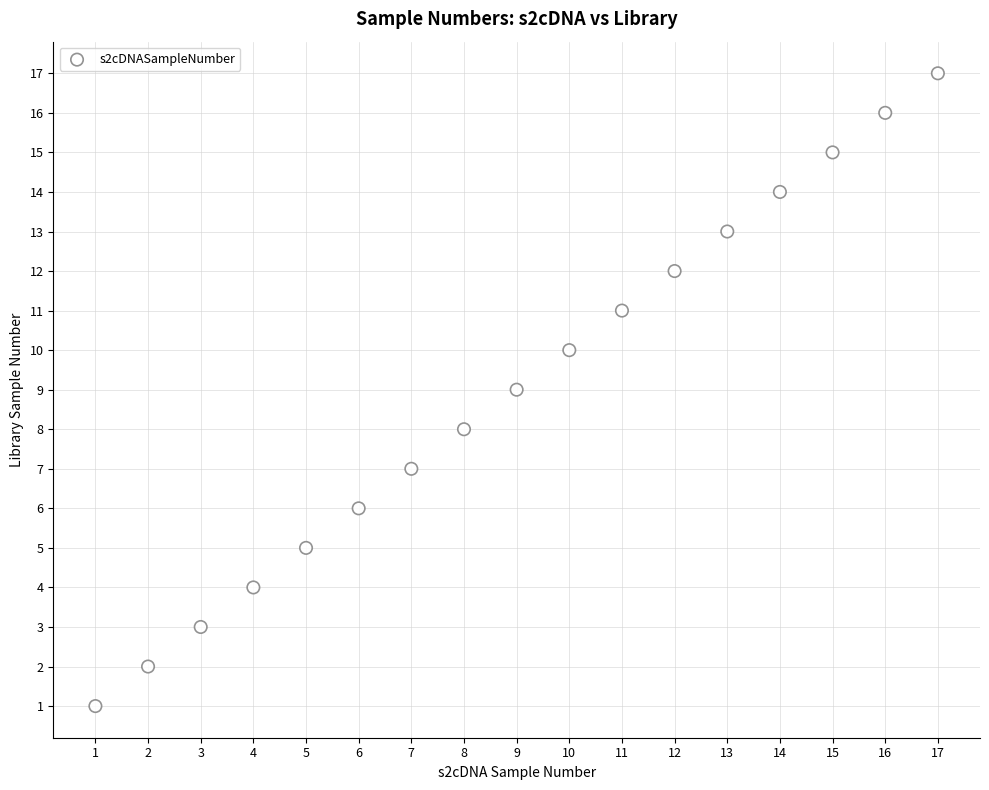

What is the range of Y values (max minus min)?

16